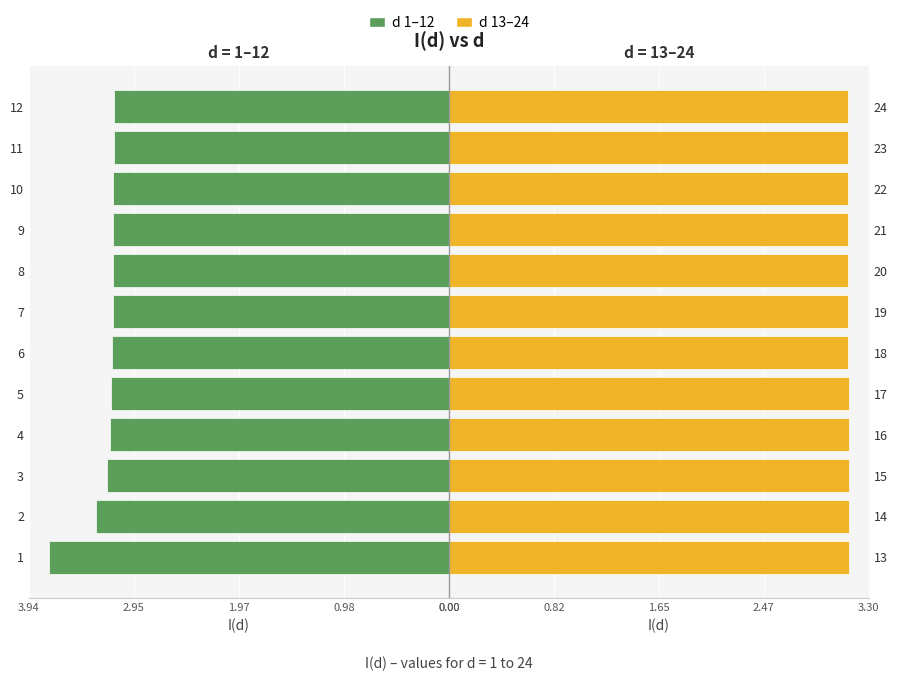

Is it true that d 13–24 equals 3.1 at 16?

True